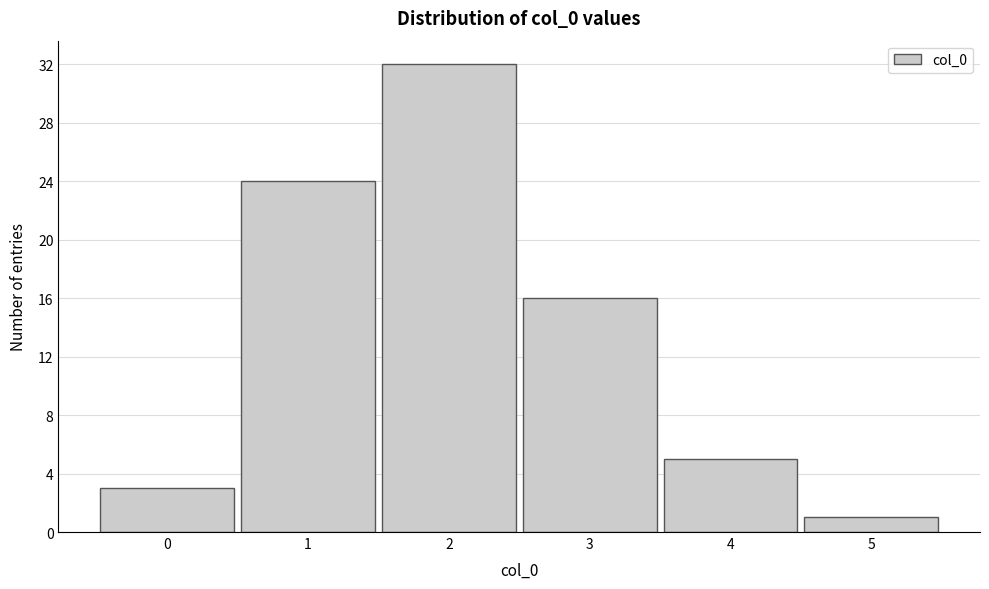

What is the height of the bar covering 0.5 to 1.5 on the x-axis? The values are not printed on the chart, so give them approximately, as read against the axis.

24